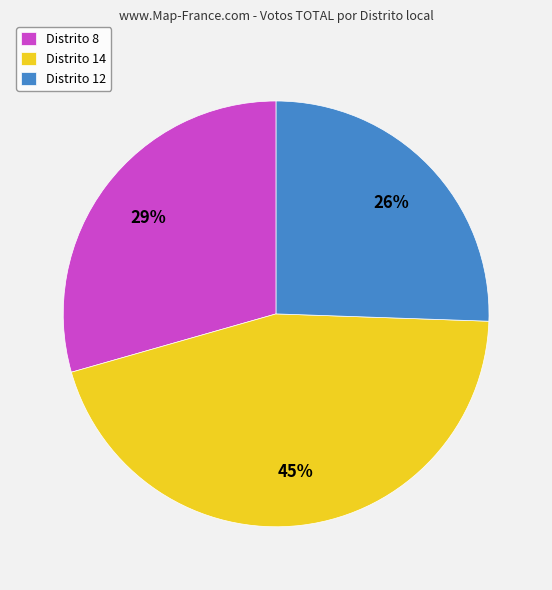

To the nearest percent, what is the average slice percentage?

33%